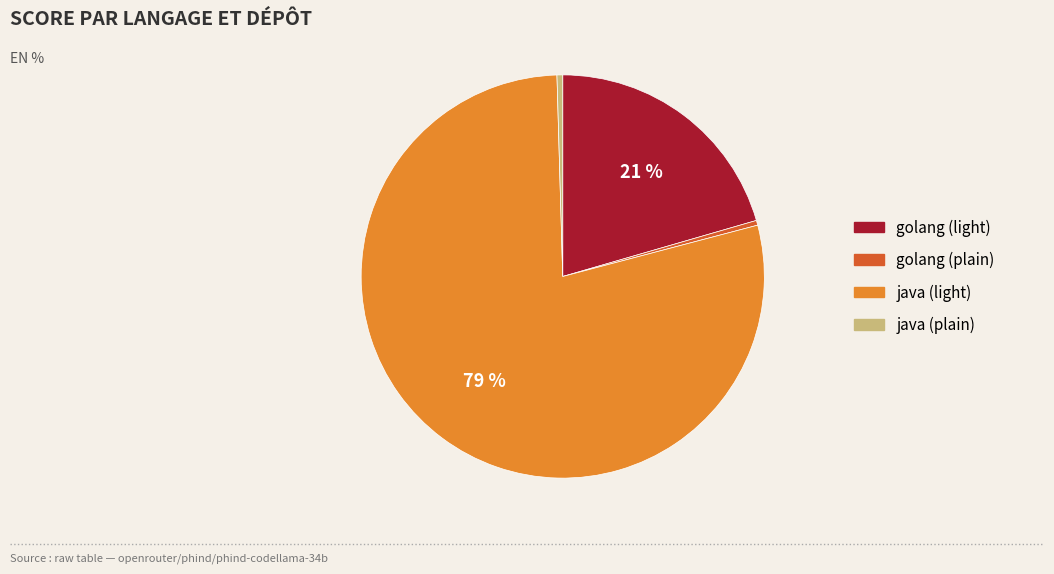

To the nearest percent, what is the average slice percentage?

25%